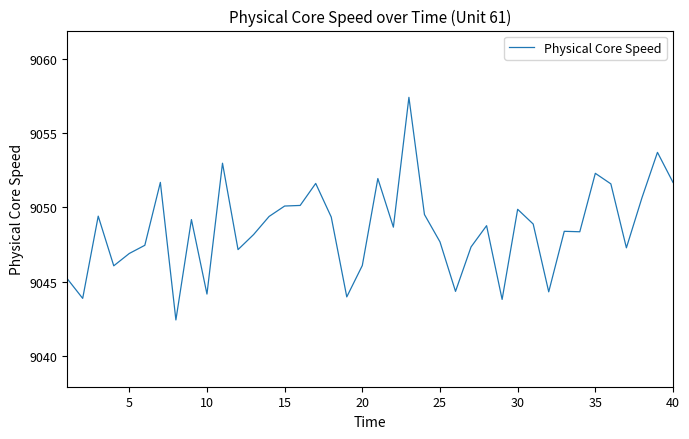

What is the maximum value shown in the chart?

9057.4